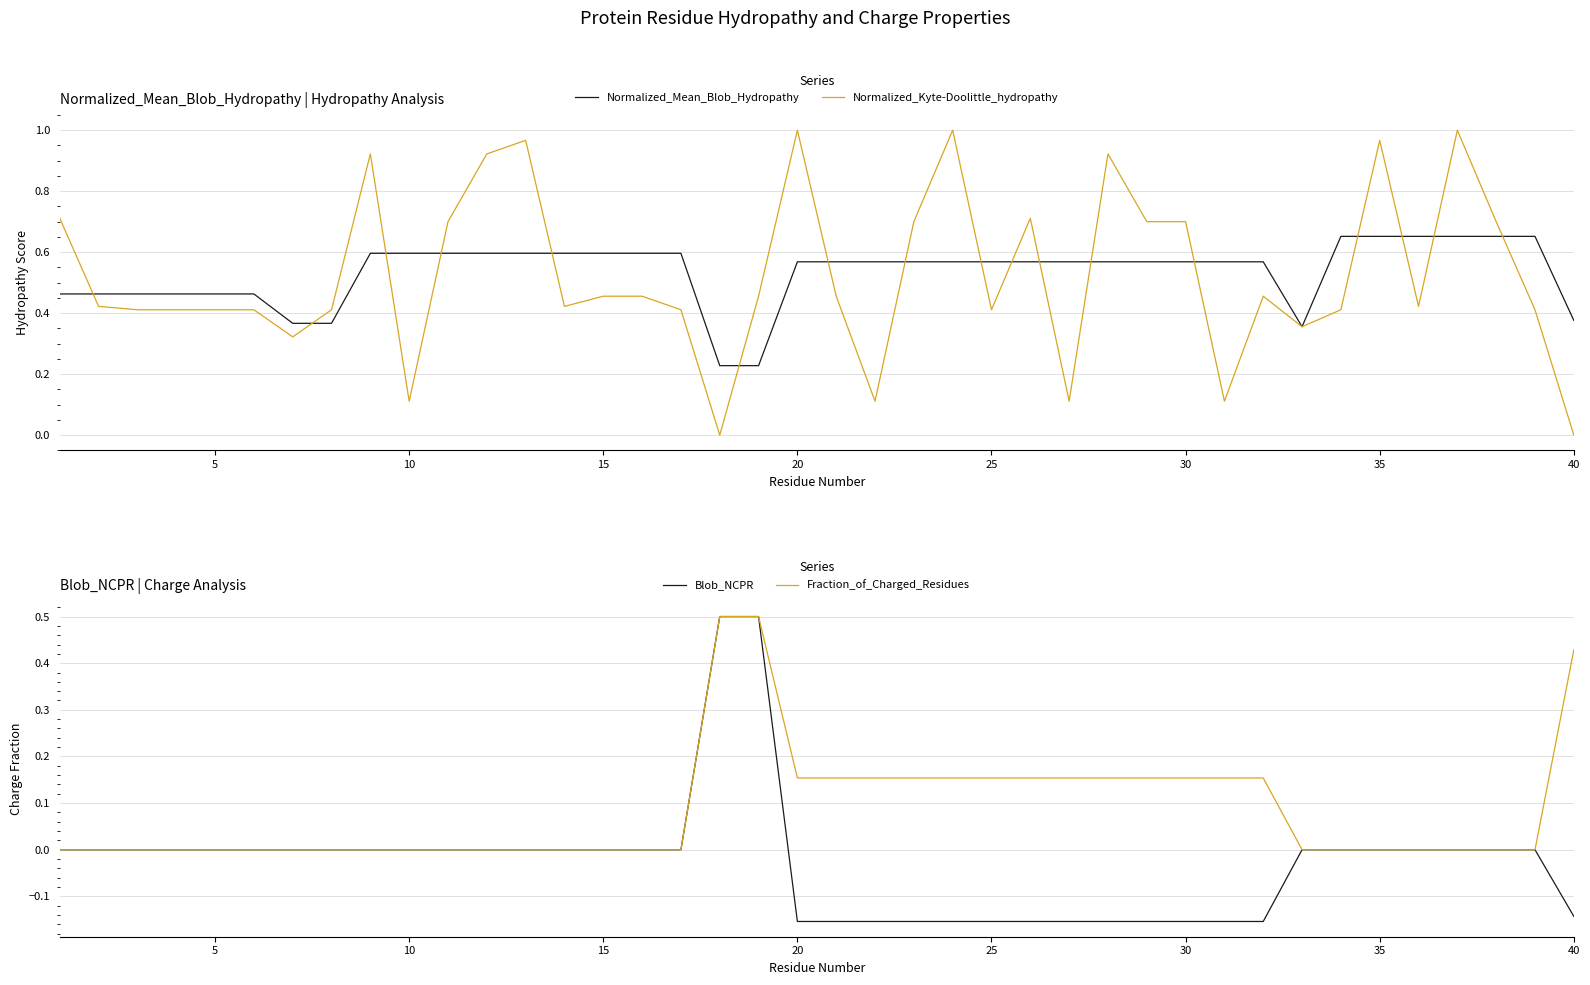

True or false: Fraction_of_Charged_Residues has a value of 0.1 at 25.

False